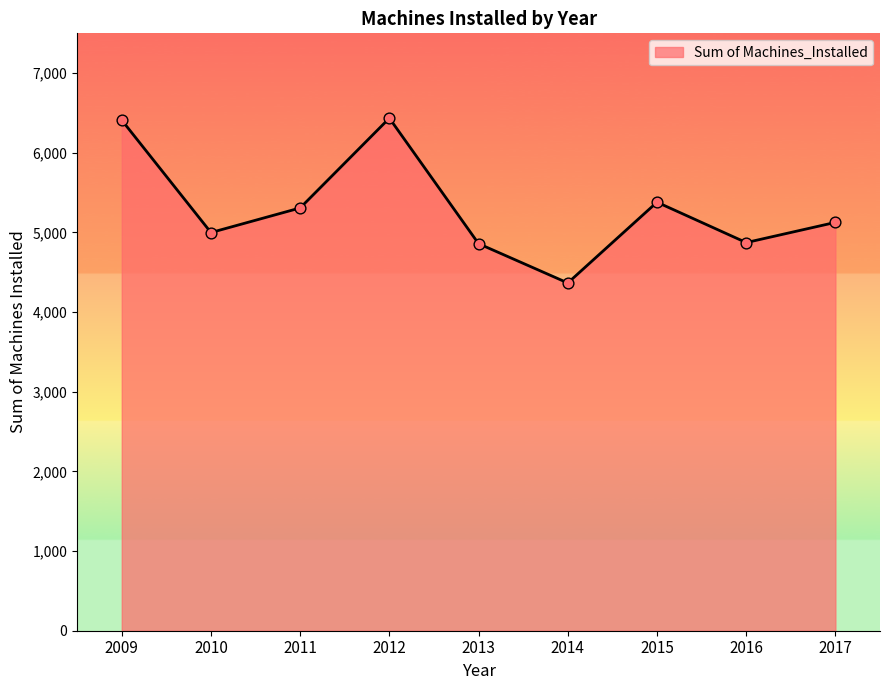

What is the change in value from 2013 to 2014?

-493.0